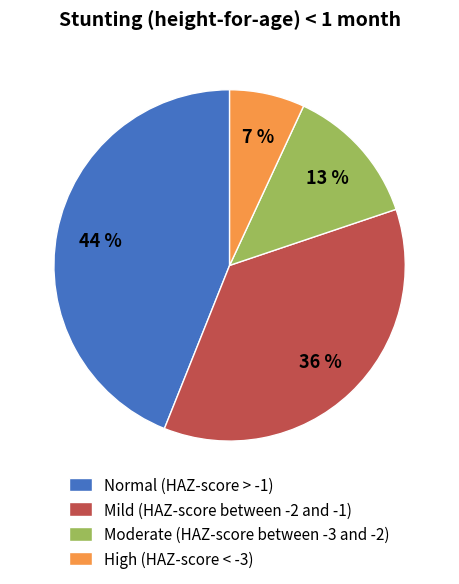

Count the number of slices in the pie.

4